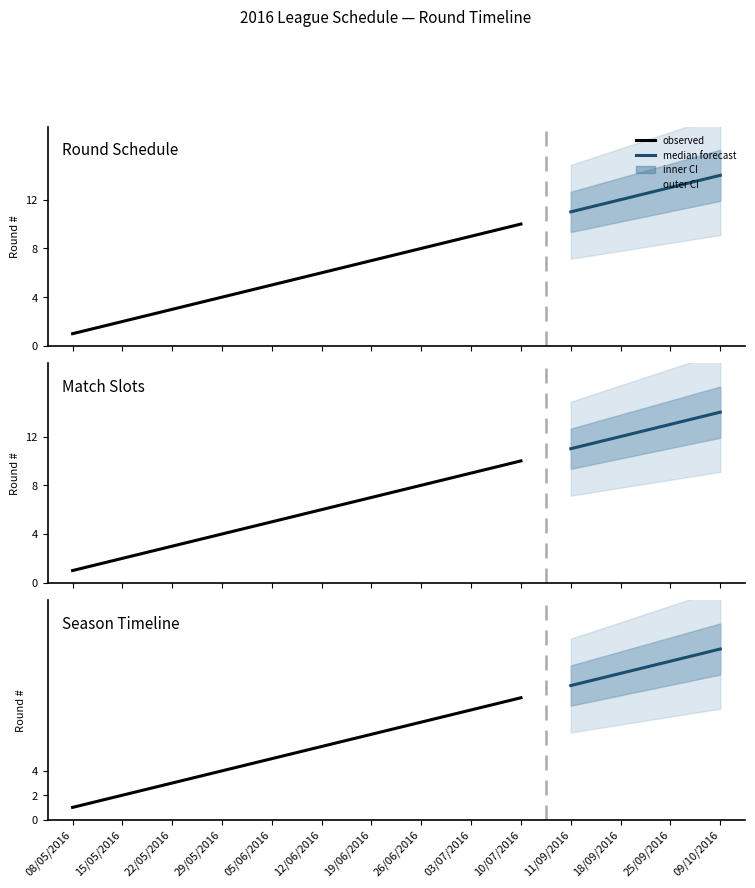

Count the number of categories in the chart.

14